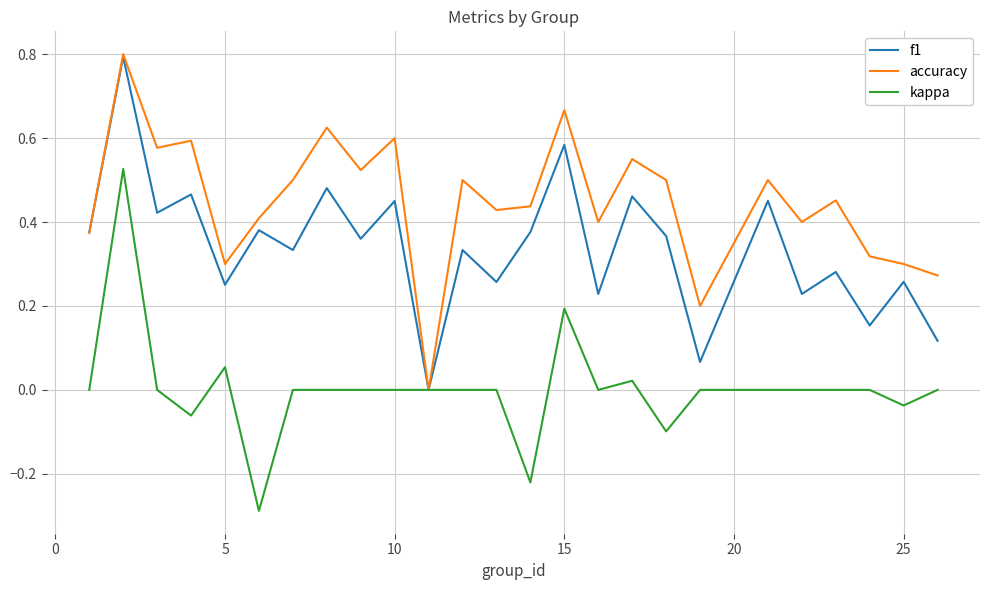

What is the highest value of the accuracy series?

0.8